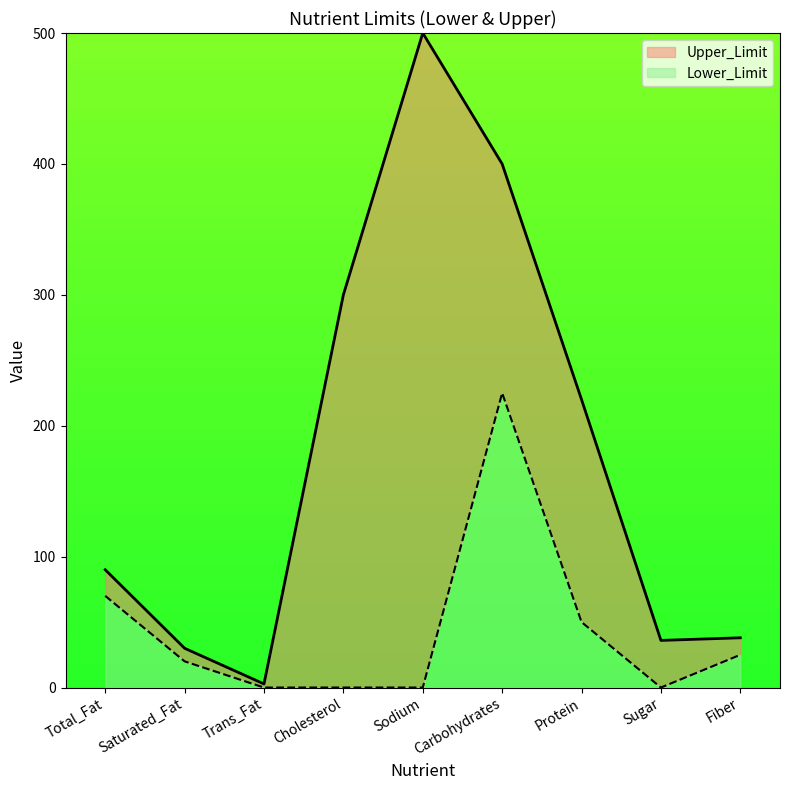

What is the total value across all series at Sodium?

500.0